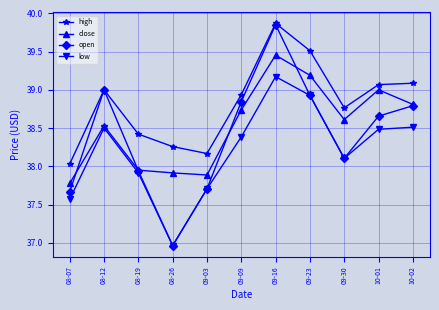

What is the total value across all series at 09-03?

151.5